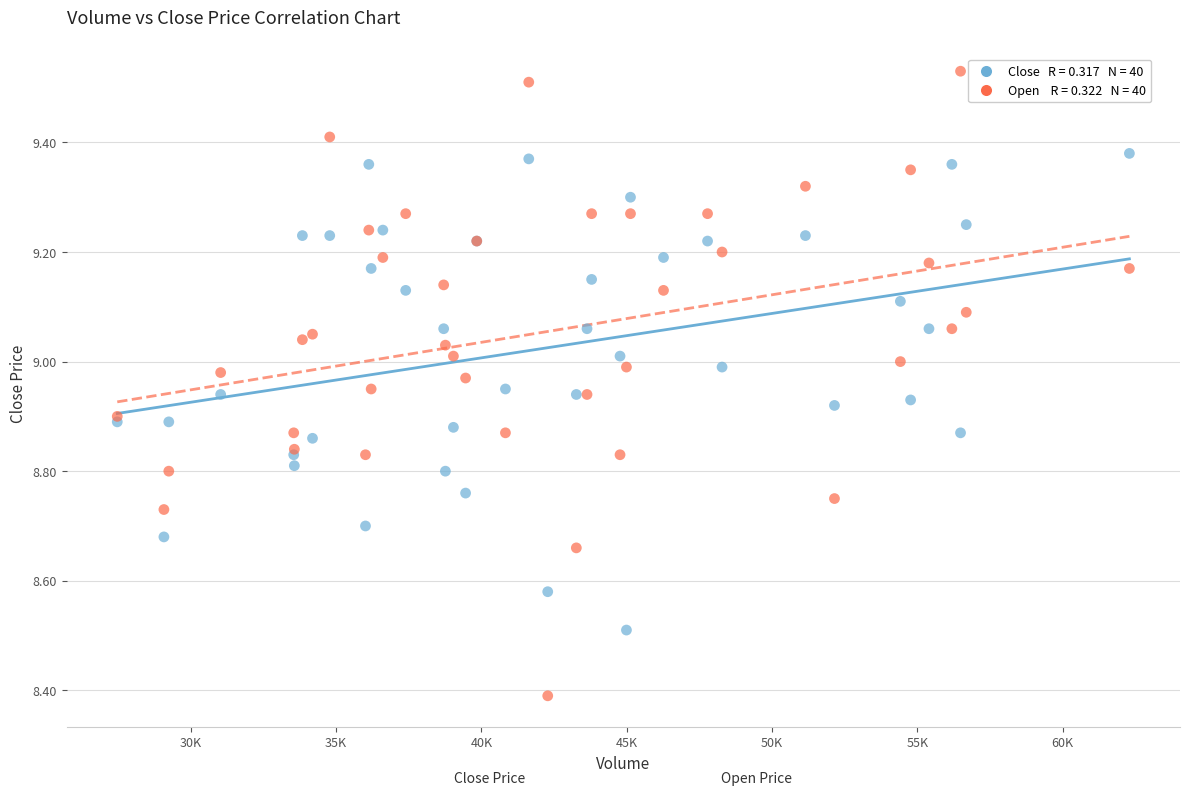

Across all series, what Y value is closest to 8?

8.4